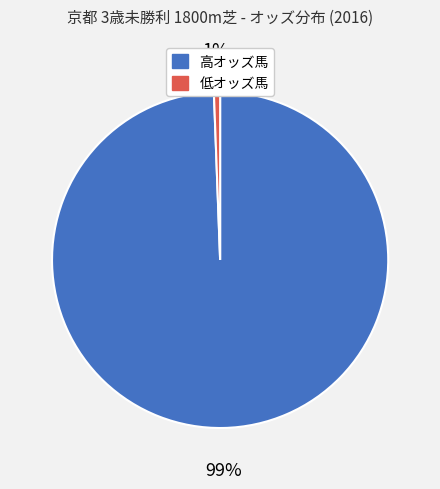

Does any single category account for the majority?

Yes